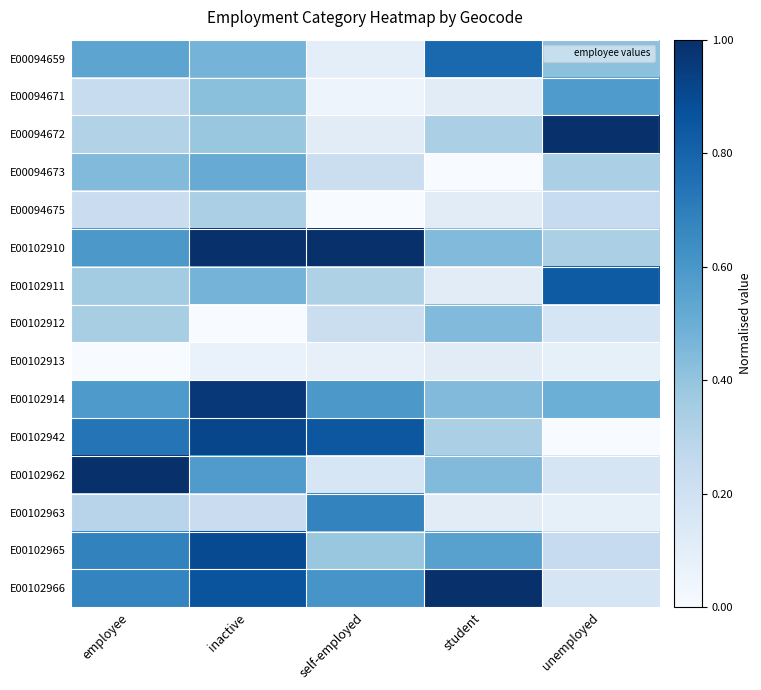

Reading left to right, what are all the values shown in this chart?

E00094659: employee=0.5	inactive=0.5	self-employed=0.1	student=0.8	unemployed=0.4
E00094671: employee=0.2	inactive=0.4	self-employed=0.1	student=0.1	unemployed=0.6
E00094672: employee=0.3	inactive=0.4	self-employed=0.1	student=0.3	unemployed=1.0
E00094673: employee=0.4	inactive=0.5	self-employed=0.2	student=0.0	unemployed=0.3
E00094675: employee=0.2	inactive=0.3	self-employed=0.0	student=0.1	unemployed=0.2
E00102910: employee=0.6	inactive=1.0	self-employed=1.0	student=0.4	unemployed=0.3
E00102911: employee=0.4	inactive=0.5	self-employed=0.3	student=0.1	unemployed=0.8
E00102912: employee=0.3	inactive=0.0	self-employed=0.2	student=0.4	unemployed=0.2
E00102913: employee=0.0	inactive=0.1	self-employed=0.1	student=0.1	unemployed=0.1
E00102914: employee=0.6	inactive=1.0	self-employed=0.6	student=0.4	unemployed=0.5
E00102942: employee=0.7	inactive=0.9	self-employed=0.8	student=0.3	unemployed=0.0
E00102962: employee=1.0	inactive=0.6	self-employed=0.2	student=0.4	unemployed=0.2
E00102963: employee=0.3	inactive=0.2	self-employed=0.7	student=0.1	unemployed=0.1
E00102965: employee=0.7	inactive=0.9	self-employed=0.4	student=0.6	unemployed=0.2
E00102966: employee=0.7	inactive=0.9	self-employed=0.6	student=1.0	unemployed=0.2